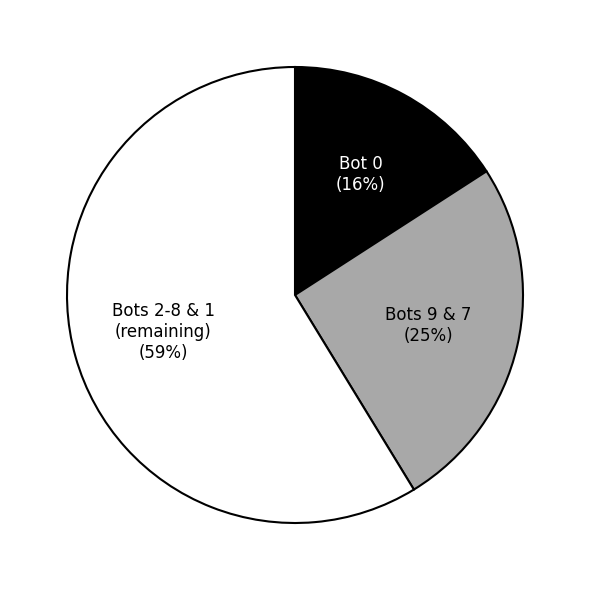

To the nearest percent, what is the difference between the largest and smallest slice percentages?

43%